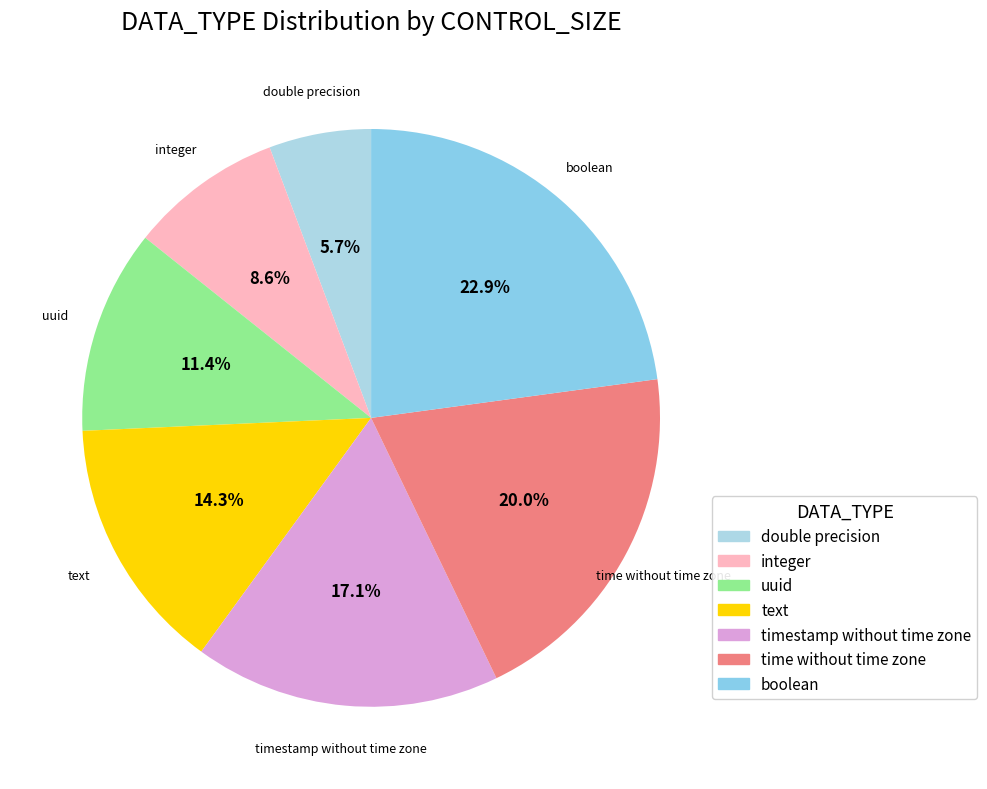

What is the total percentage of uuid and double precision?

17.1%